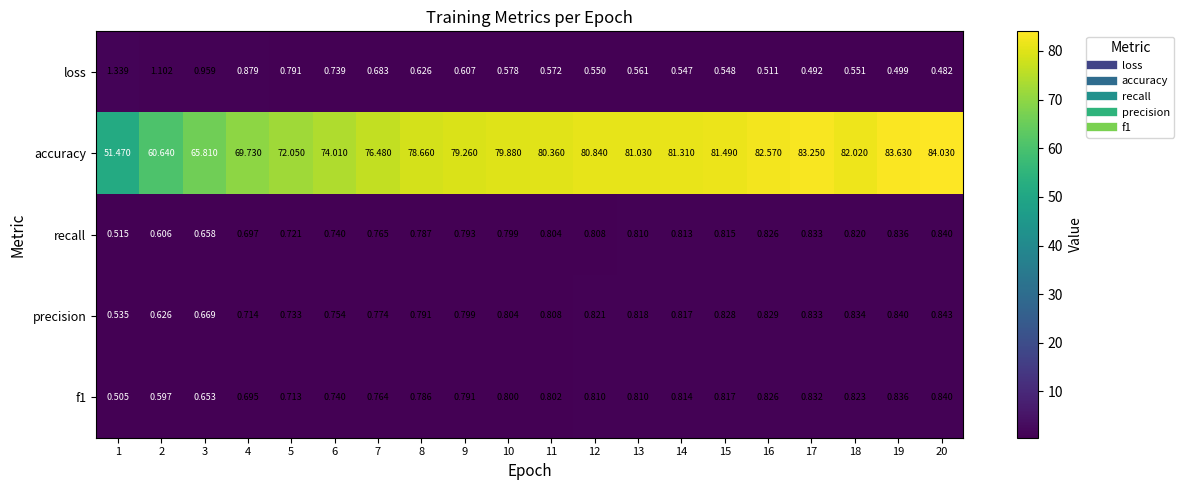

Which series has the largest total across all categories?

accuracy